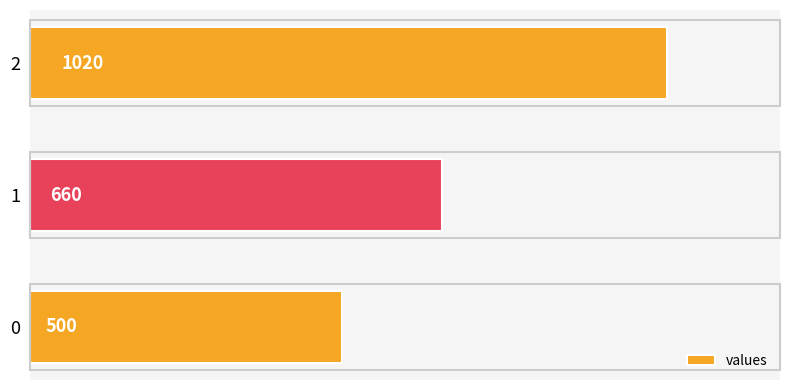

Rank the categories by value from lowest to highest.

0, 1, 2